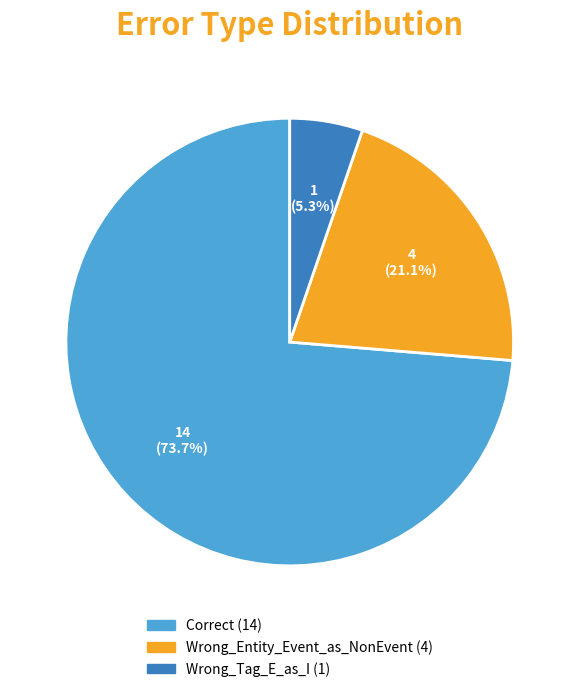

To the nearest percent, what percentage of the pie is Wrong_Tag_E_as_I?

5%